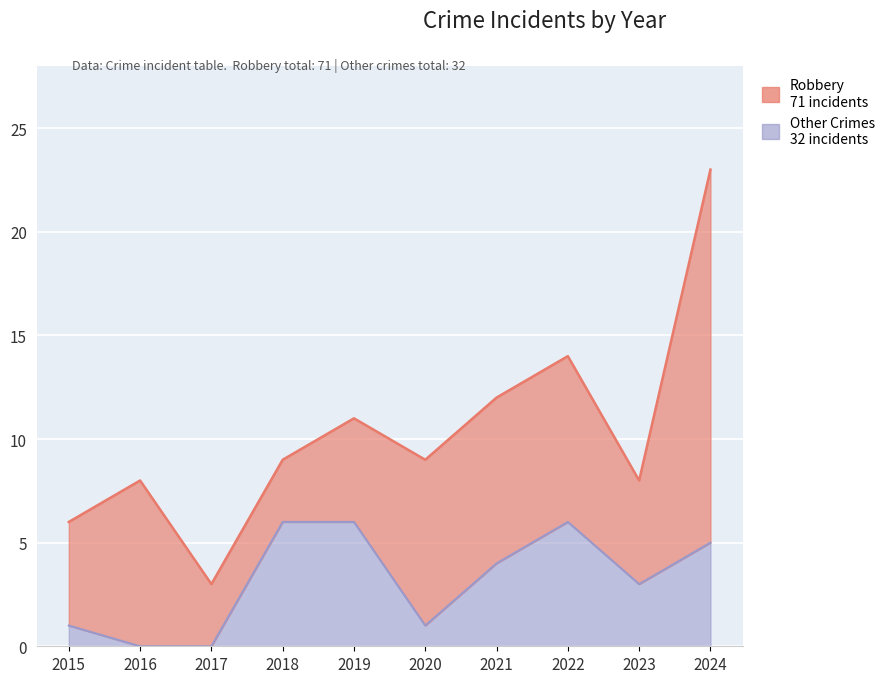

At which label does the data first exceed 4?

2018